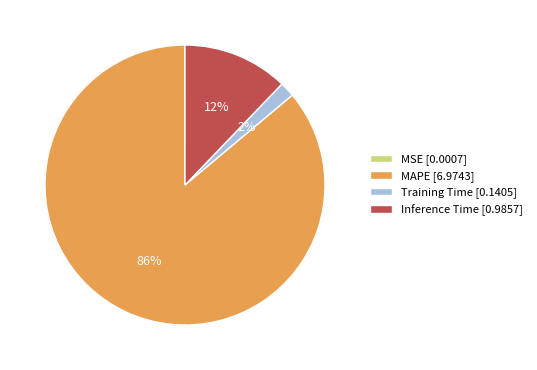

Which has a higher value, Inference Time [0.9857] or Training Time [0.1405]?

Inference Time [0.9857]